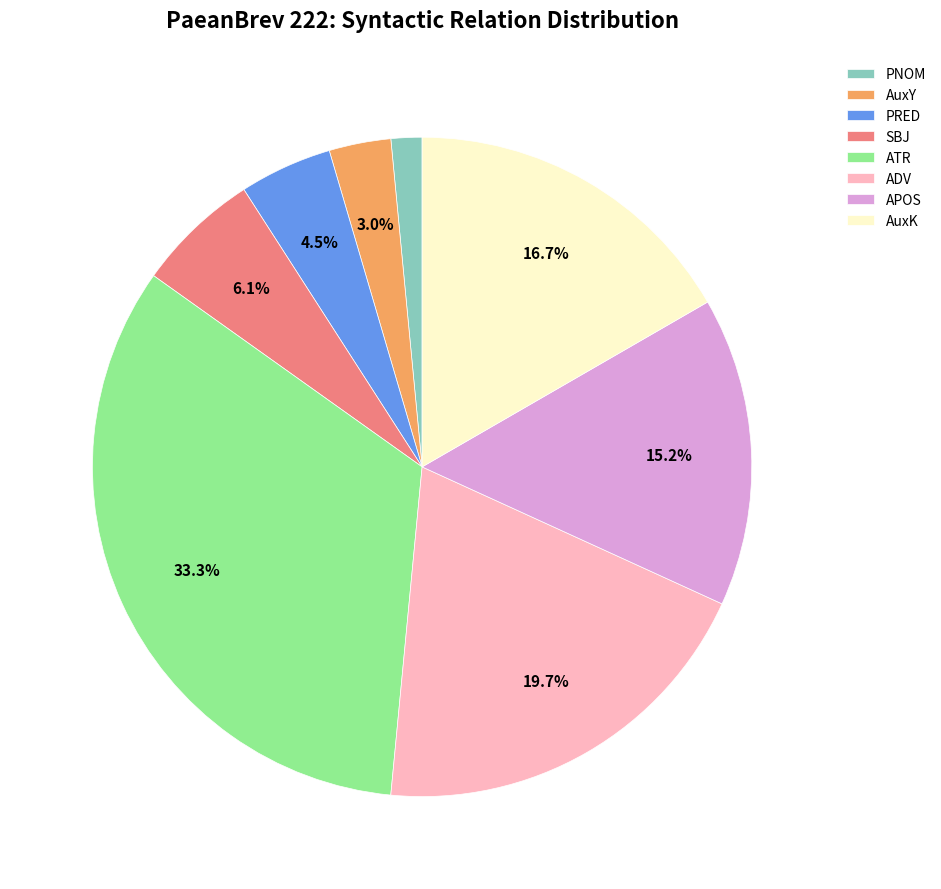

What portion of the pie excludes APOS?

84.8%